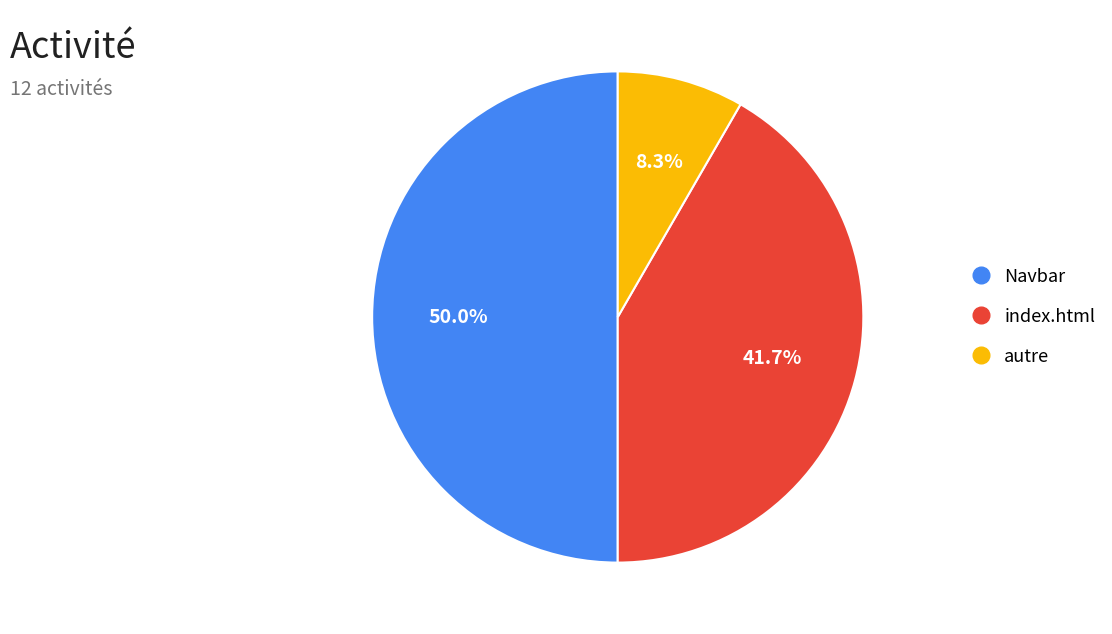

To the nearest percent, what portion does Navbar represent?

50%